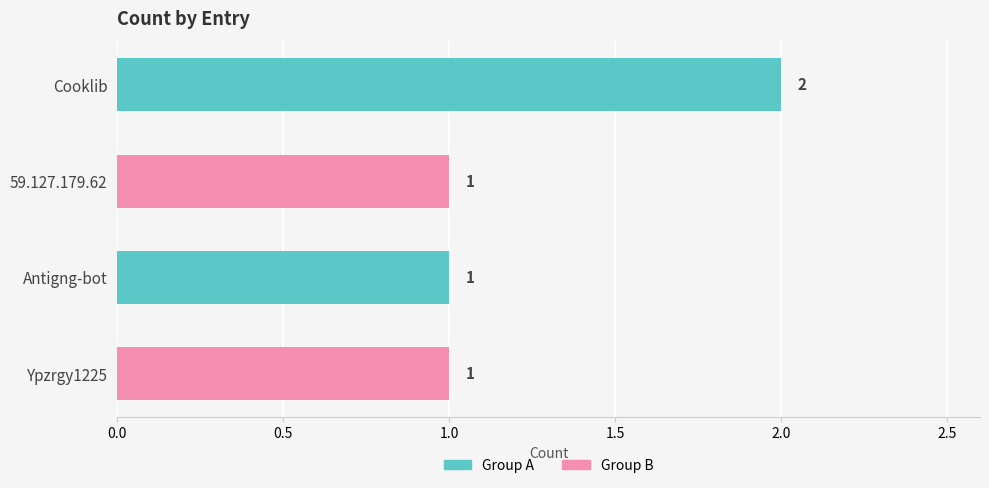

Count the values in the range 1 to 2.

4